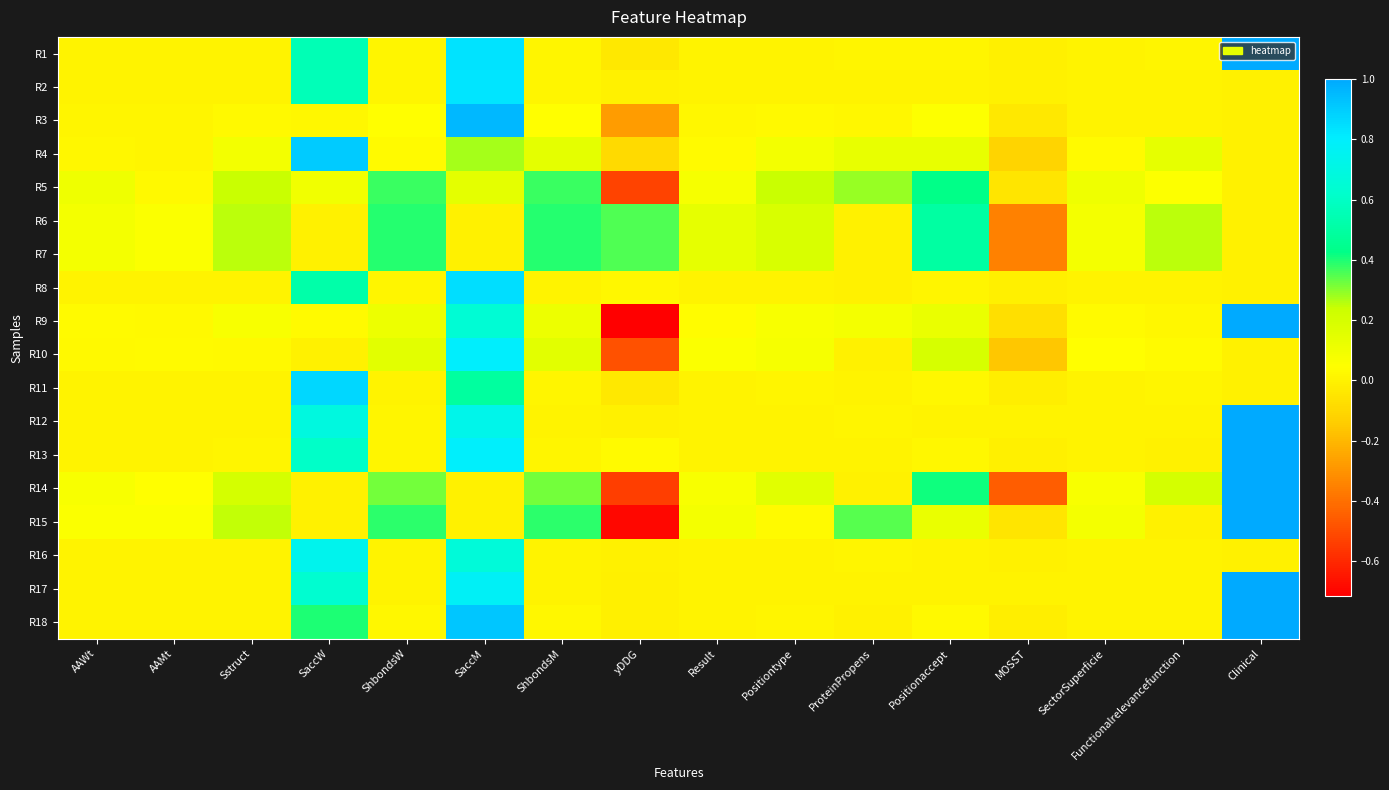

What is the difference between the highest and lowest values at ShbondsM?

0.4